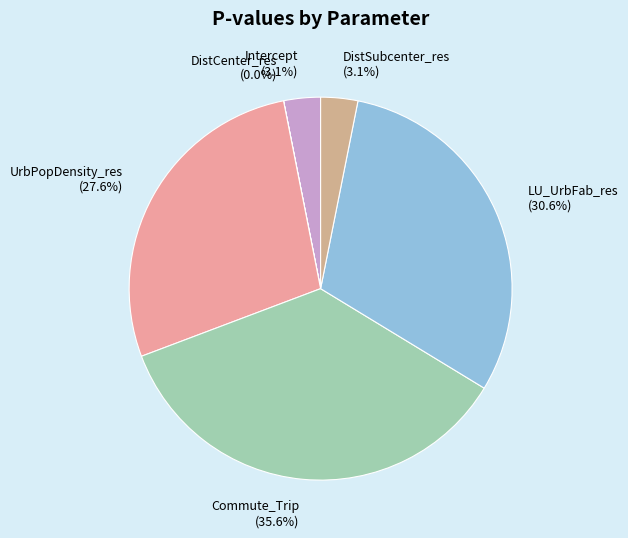

Does Intercept account for over 50% of the chart?

No